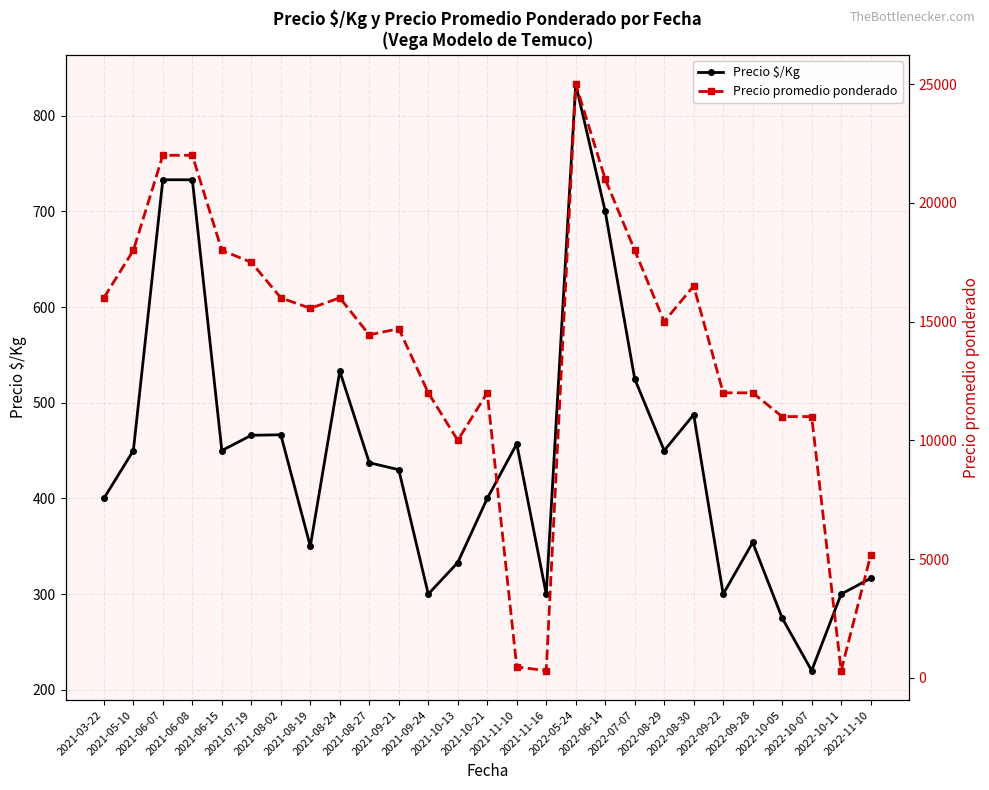

What is the smallest value displayed?

220.0